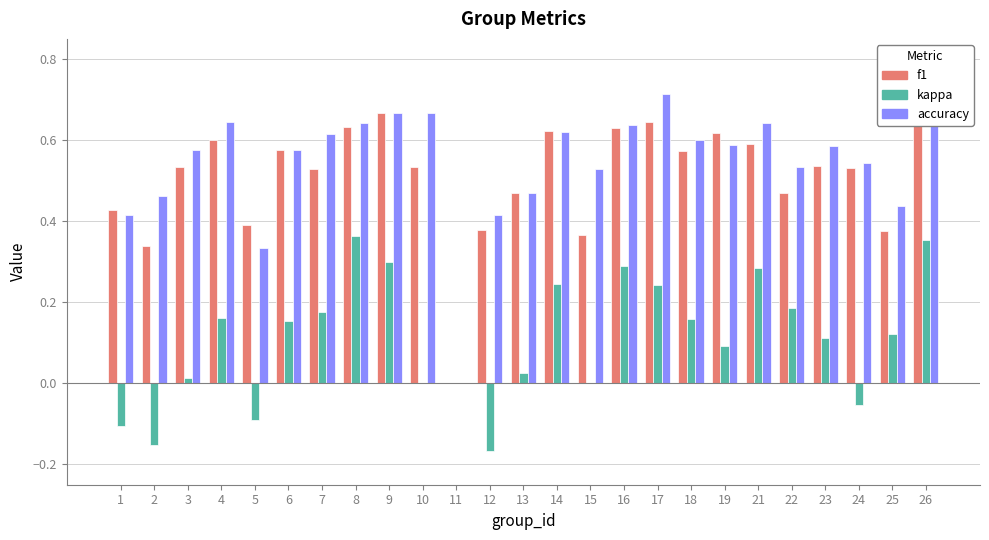

Which category has the highest value across all series?

17